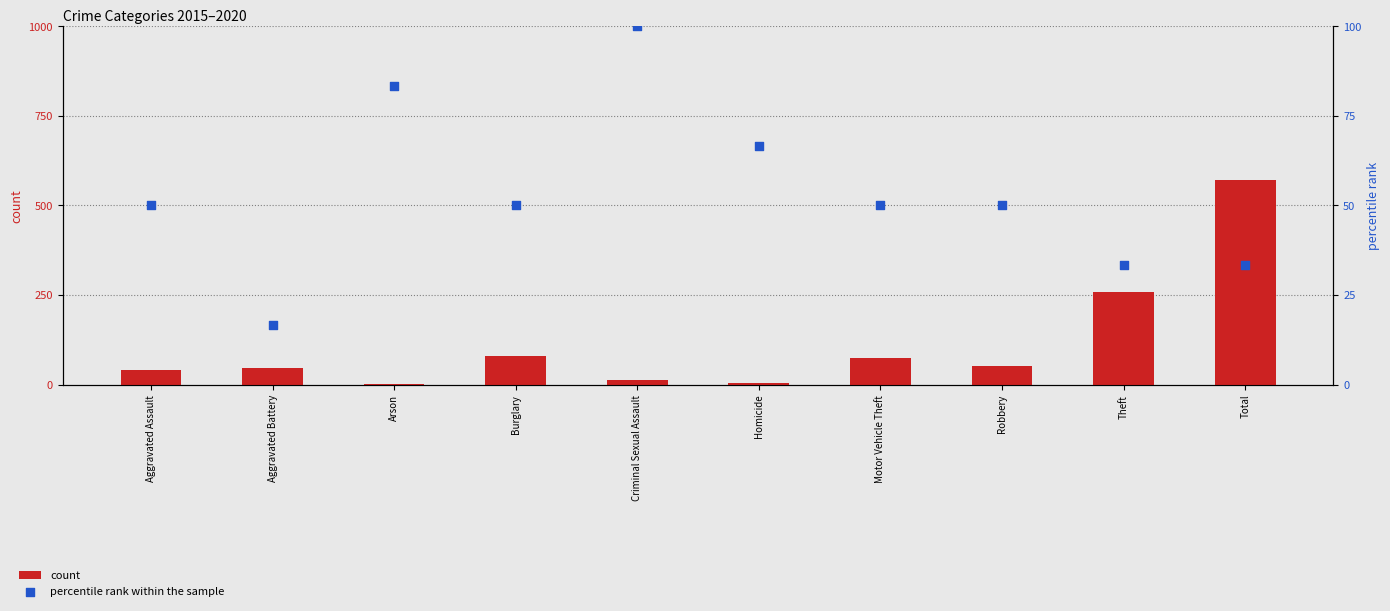

Which series reaches the maximum Y coordinate?

count